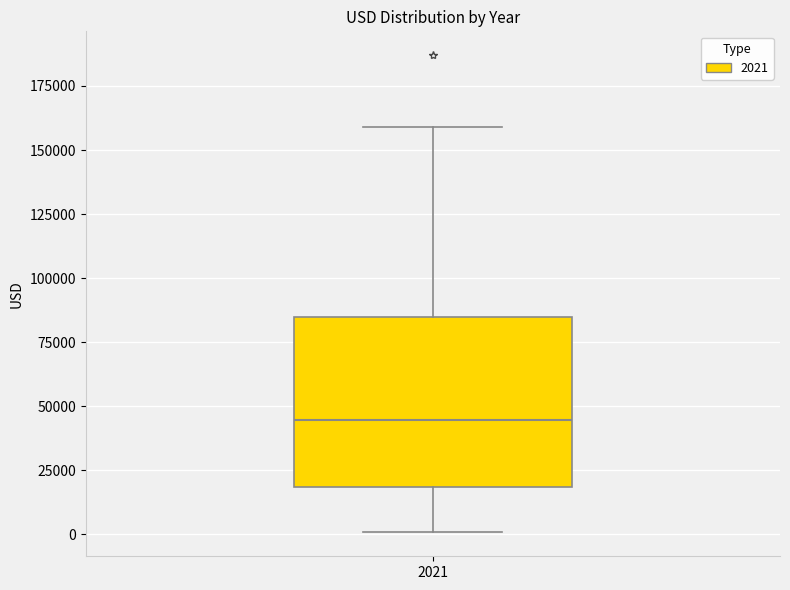

Transcribe this box plot: give where the median line is, the range the box spans, and where the two whiskers end, as read against the y-axis. The values are not printed on the chart, so give them approximately, as read against the axis.

median 45000, box 20000 to 85000, whiskers 0 to 160000